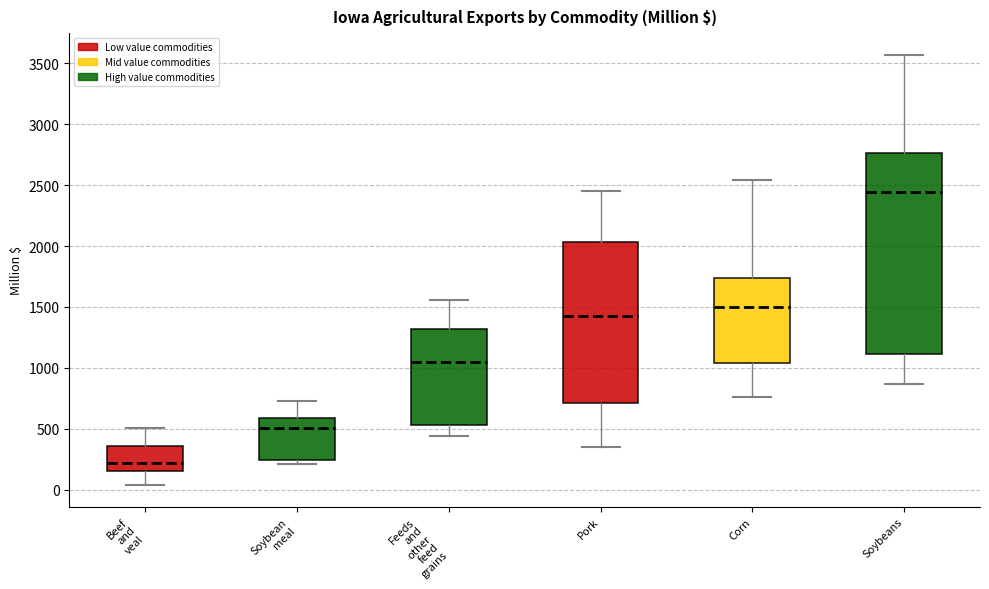

Which box is the tallest, from its lower edge to its upper edge?

Soybeans